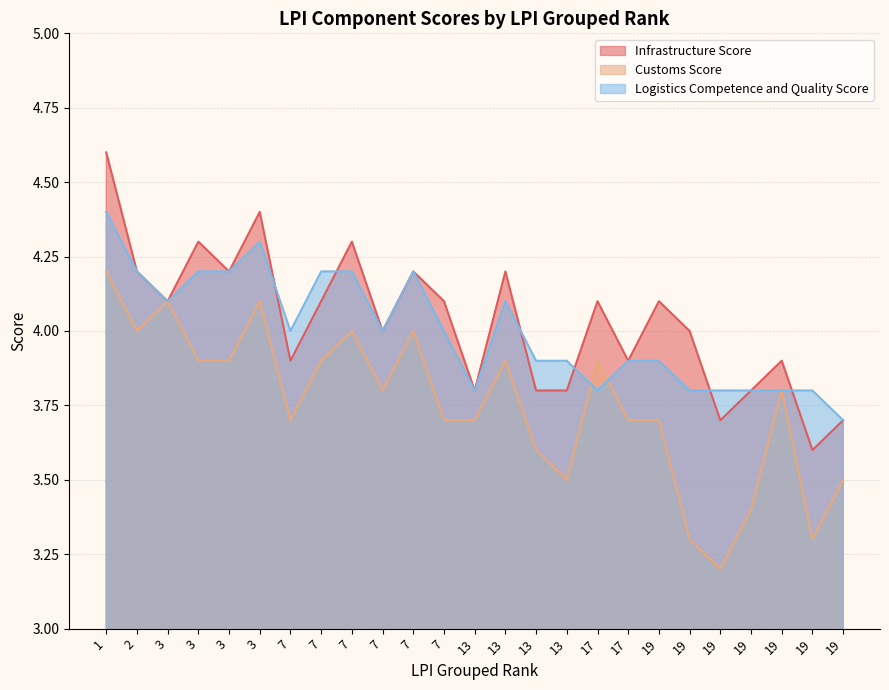

Reading right to left, extract all data points from this chart.

Infrastructure Score: 3.7	3.6	3.9	3.8	3.7	4.0	4.1	3.9	4.1	3.8	3.8	4.2	3.8	4.1	4.2	4.0	4.3	4.1	3.9	4.4	4.2	4.3	4.1	4.2	4.6
Customs Score: 3.5	3.3	3.8	3.4	3.2	3.3	3.7	3.7	3.9	3.5	3.6	3.9	3.7	3.7	4.0	3.8	4.0	3.9	3.7	4.1	3.9	3.9	4.1	4.0	4.2
Logistics Competence and Quality Score: 3.7	3.8	3.8	3.8	3.8	3.8	3.9	3.9	3.8	3.9	3.9	4.1	3.8	4.0	4.2	4.0	4.2	4.2	4.0	4.3	4.2	4.2	4.1	4.2	4.4